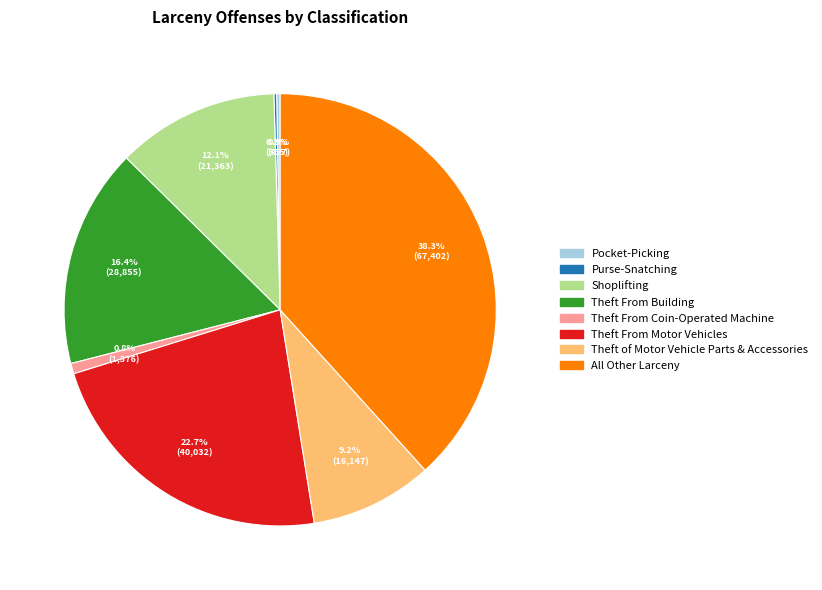

Do Shoplifting and Theft of Motor Vehicle Parts & Accessories together represent more than half of the pie?

No